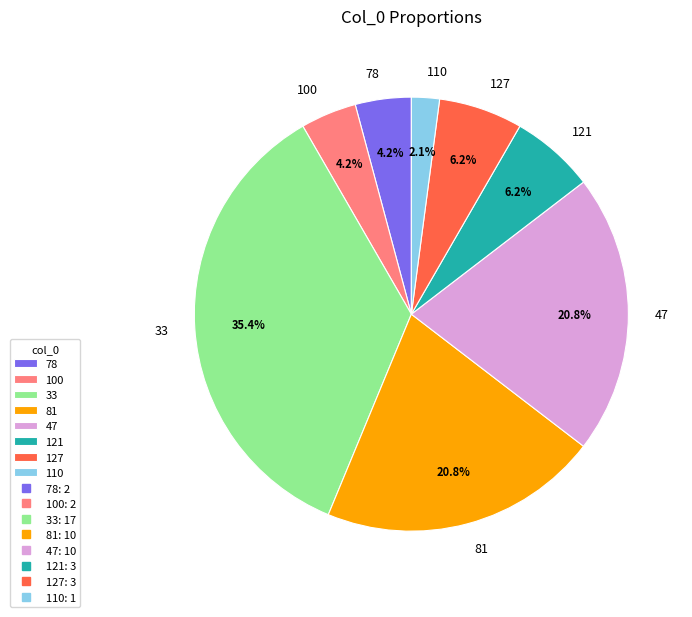

Count the number of slices in the pie.

8